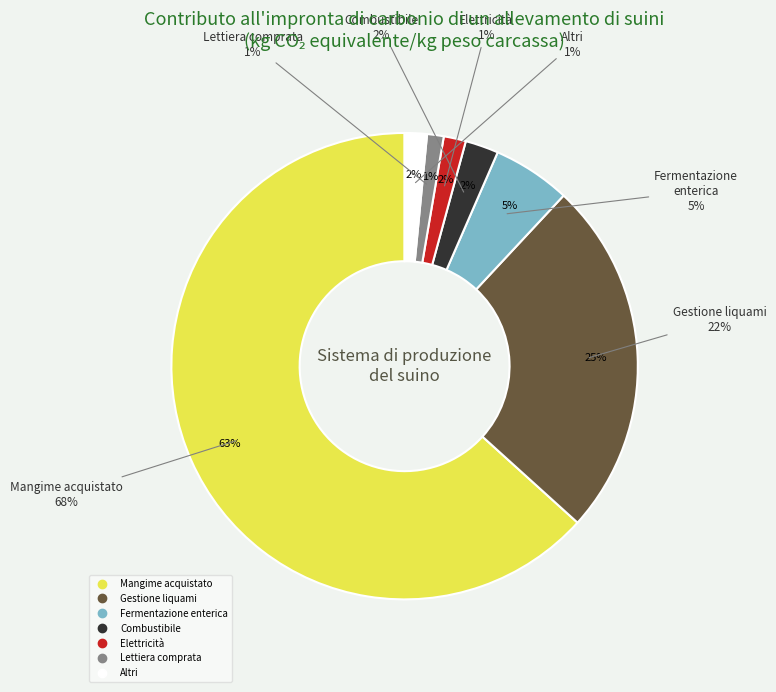

How much of the chart is everything except 1?

96.8%